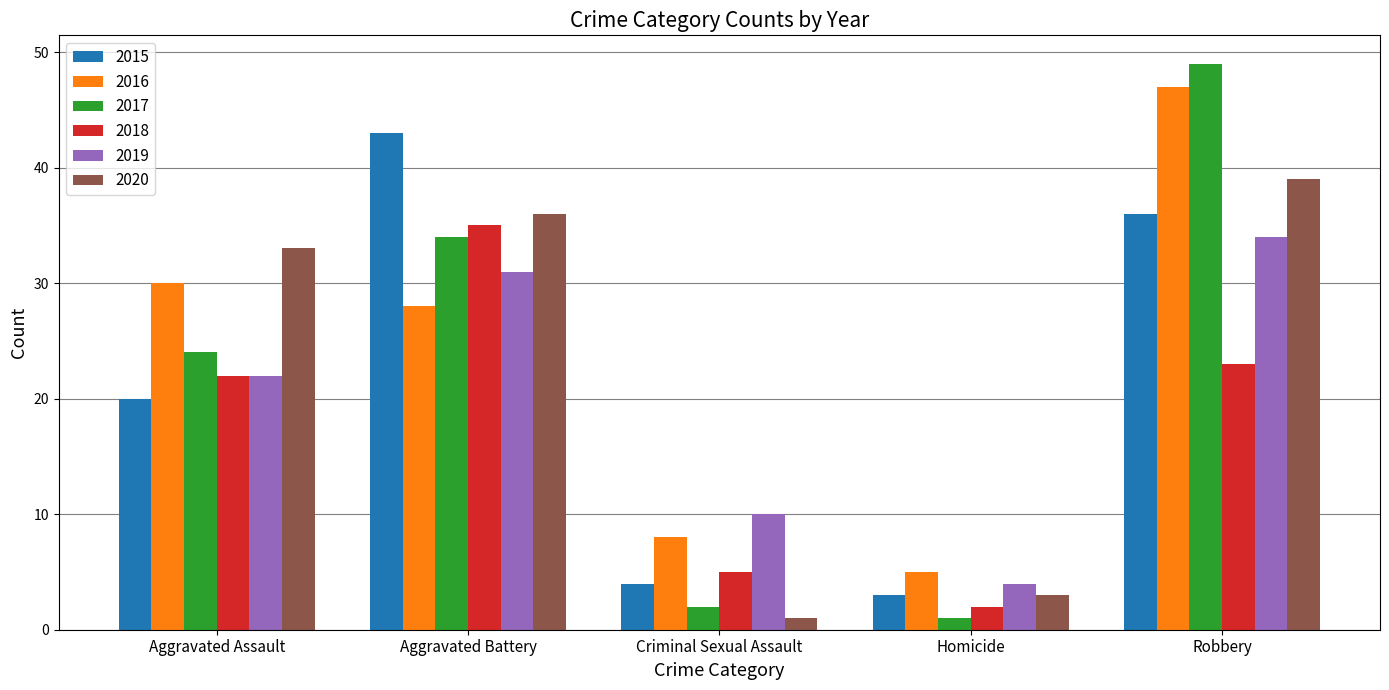

What is the difference between the maximum and minimum values in the 2016 series?

42